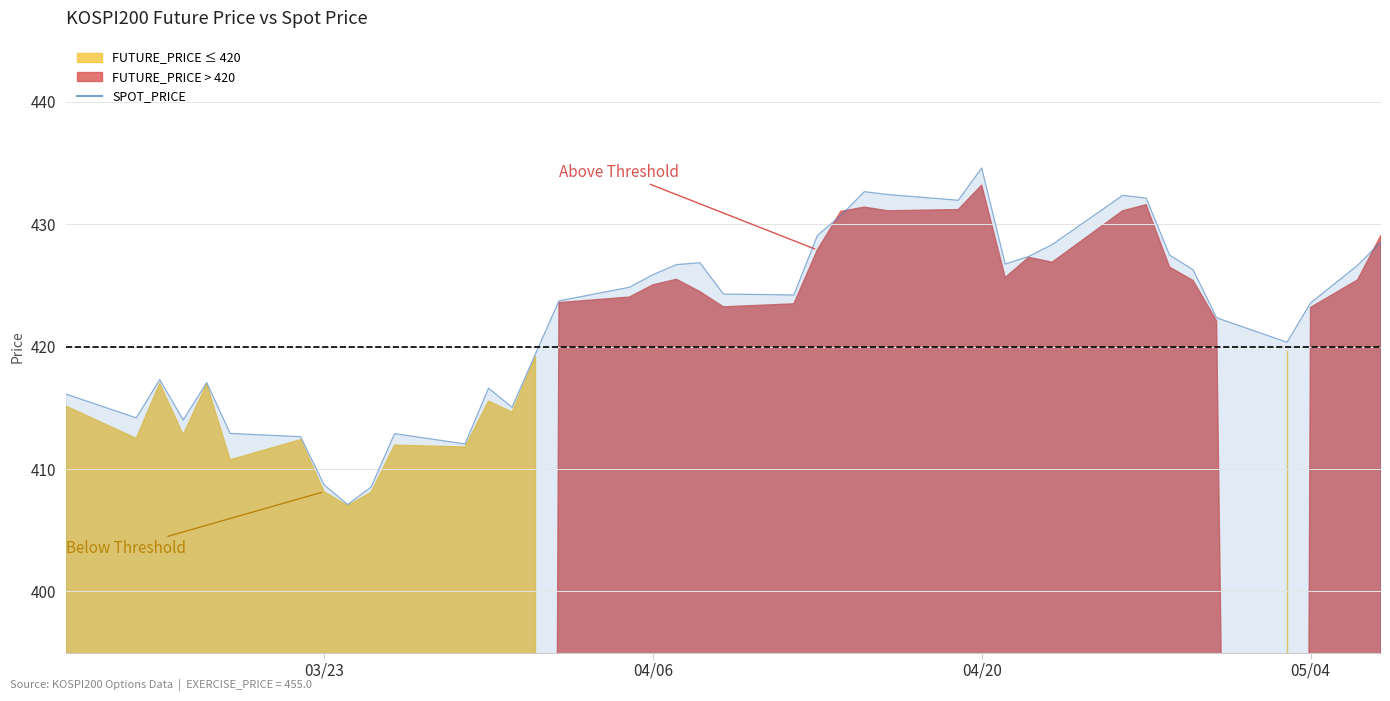

What is the ratio of the value at 2021-03-19 to the value at 2021-04-12?

1.0